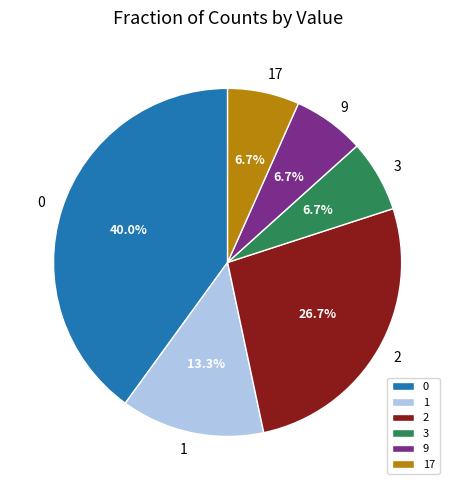

True or false: 9 accounts for 17% of the total.

False